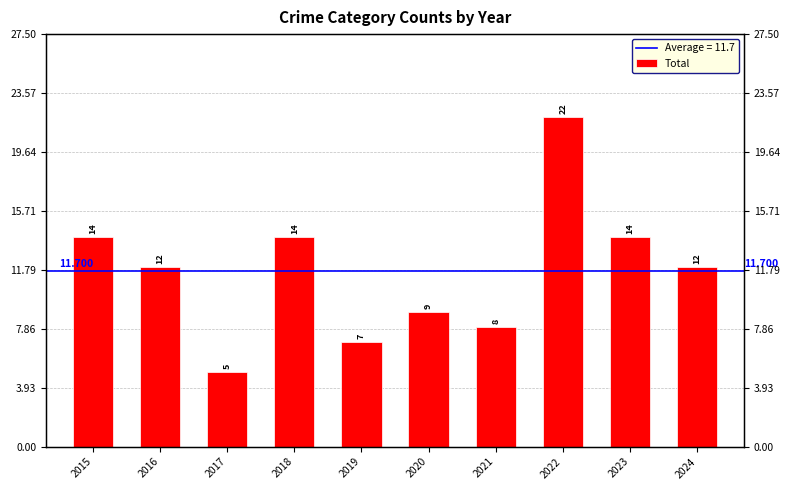

Reading left to right, extract all data points from this chart.

14	12	5	14	7	9	8	22	14	12